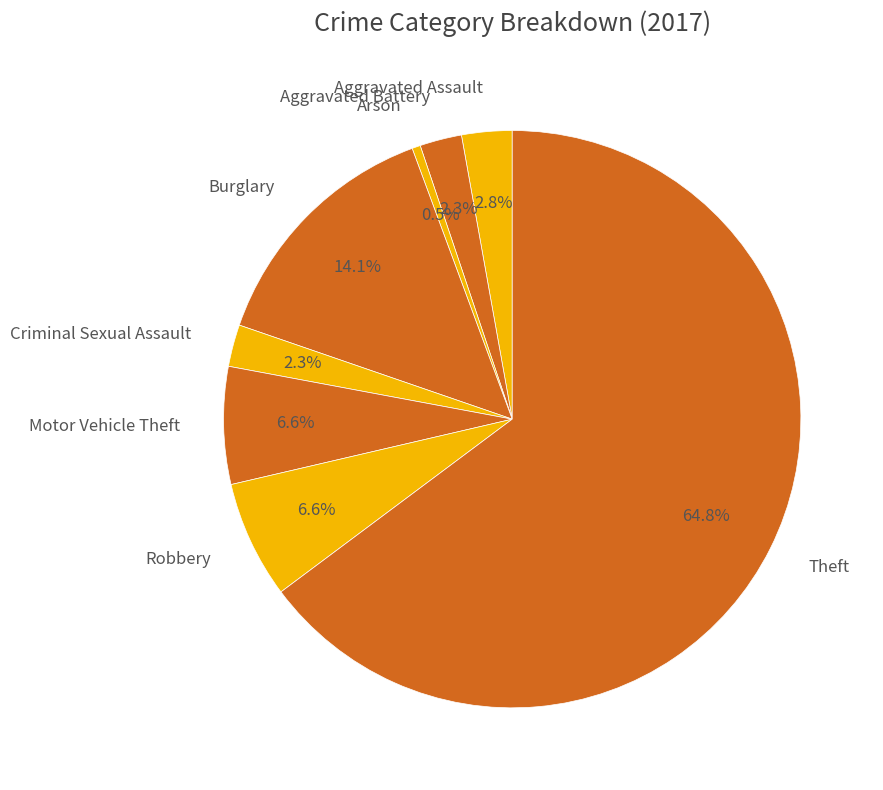

True or false: Aggravated Battery accounts for 10% of the total.

False